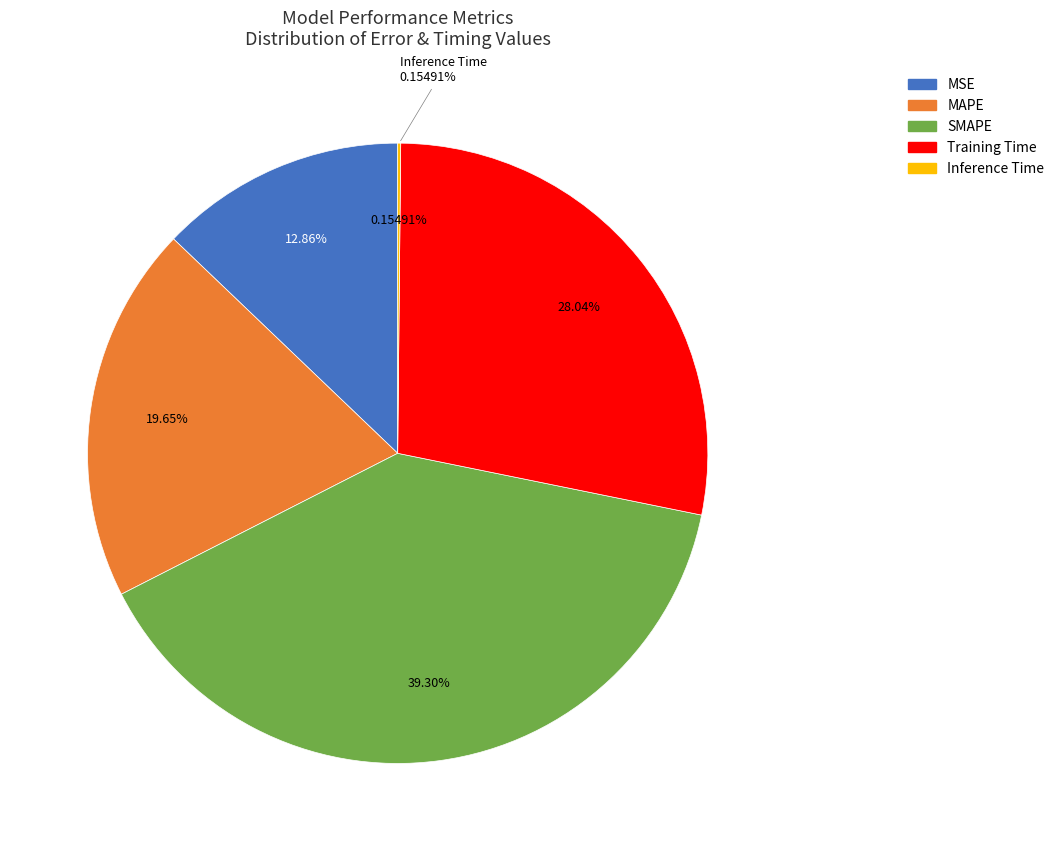

To the nearest percent, what is the difference between the largest and smallest slice percentages?

39%